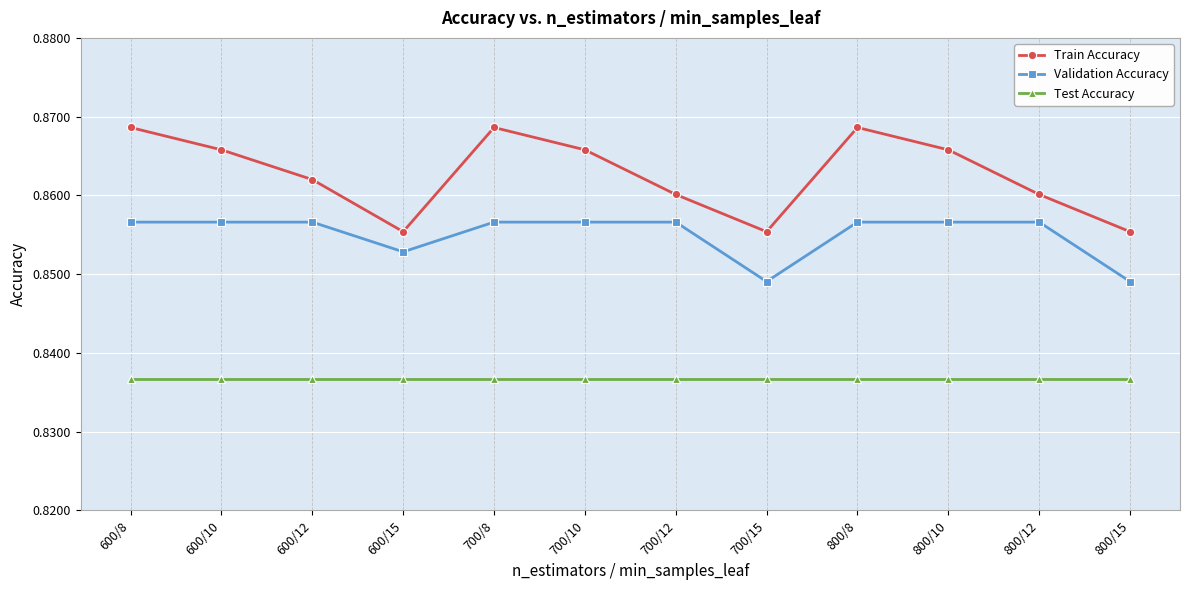

The Test Accuracy series shows 0.4 at 700/12. True or false?

False